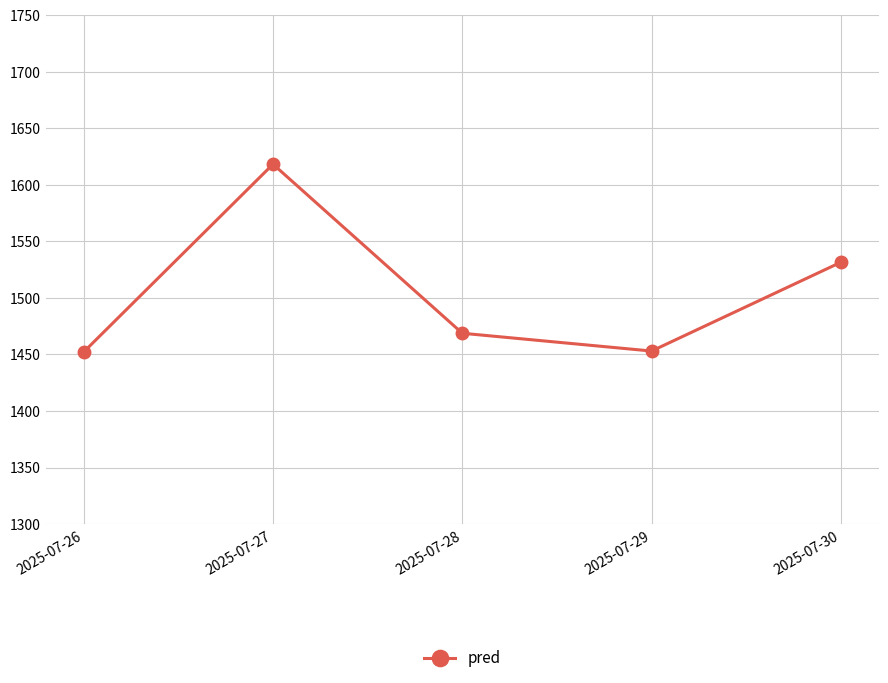

How many lines are shown in the chart?

1